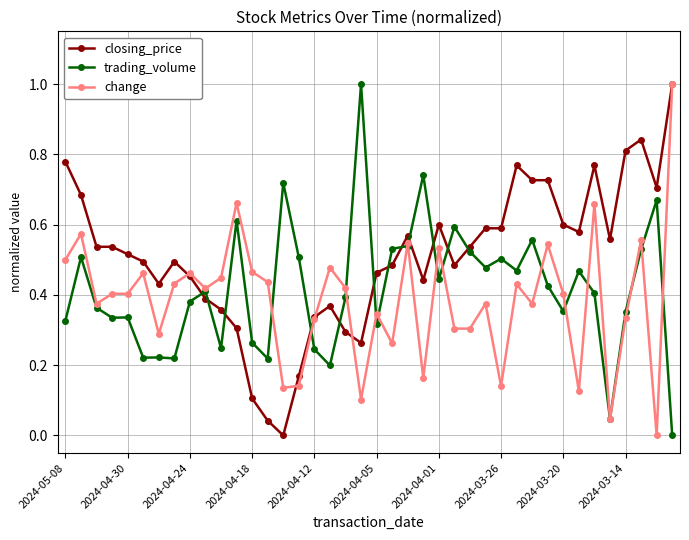

After their last crossing, which series has the higher values: closing_price or trading_volume?

closing_price